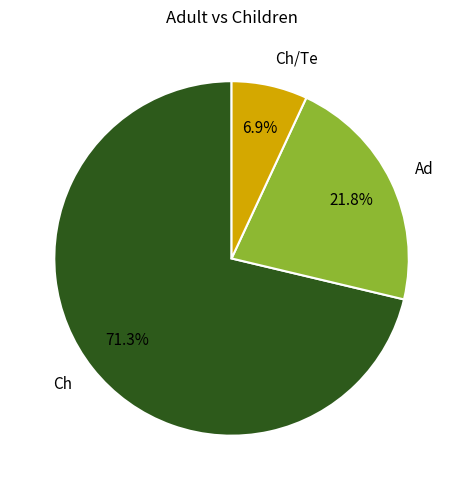

Which category has the smallest portion of the pie?

Ch/Te